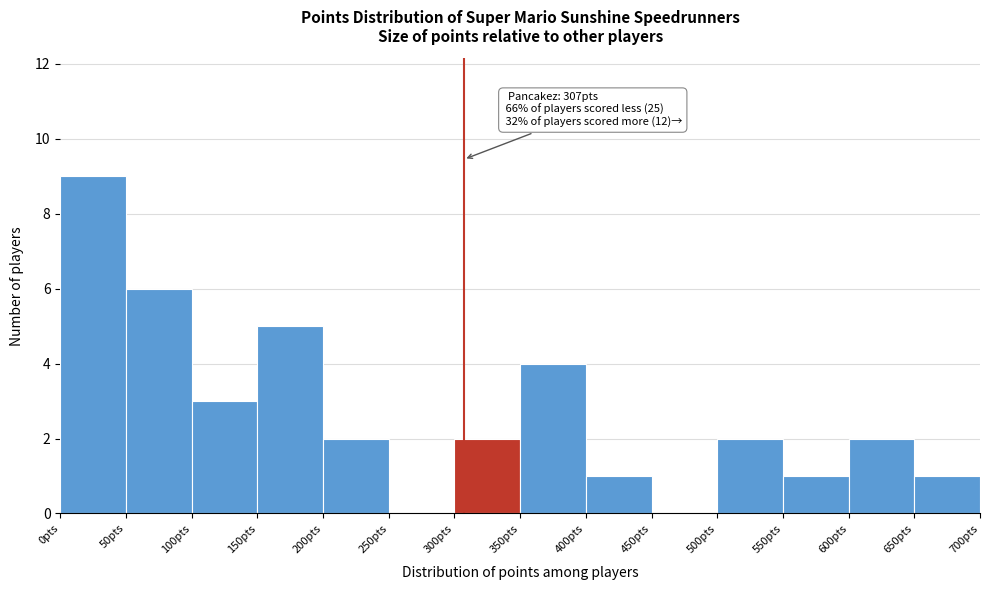

Over which range of the x-axis is the bar tallest?

0 to 50